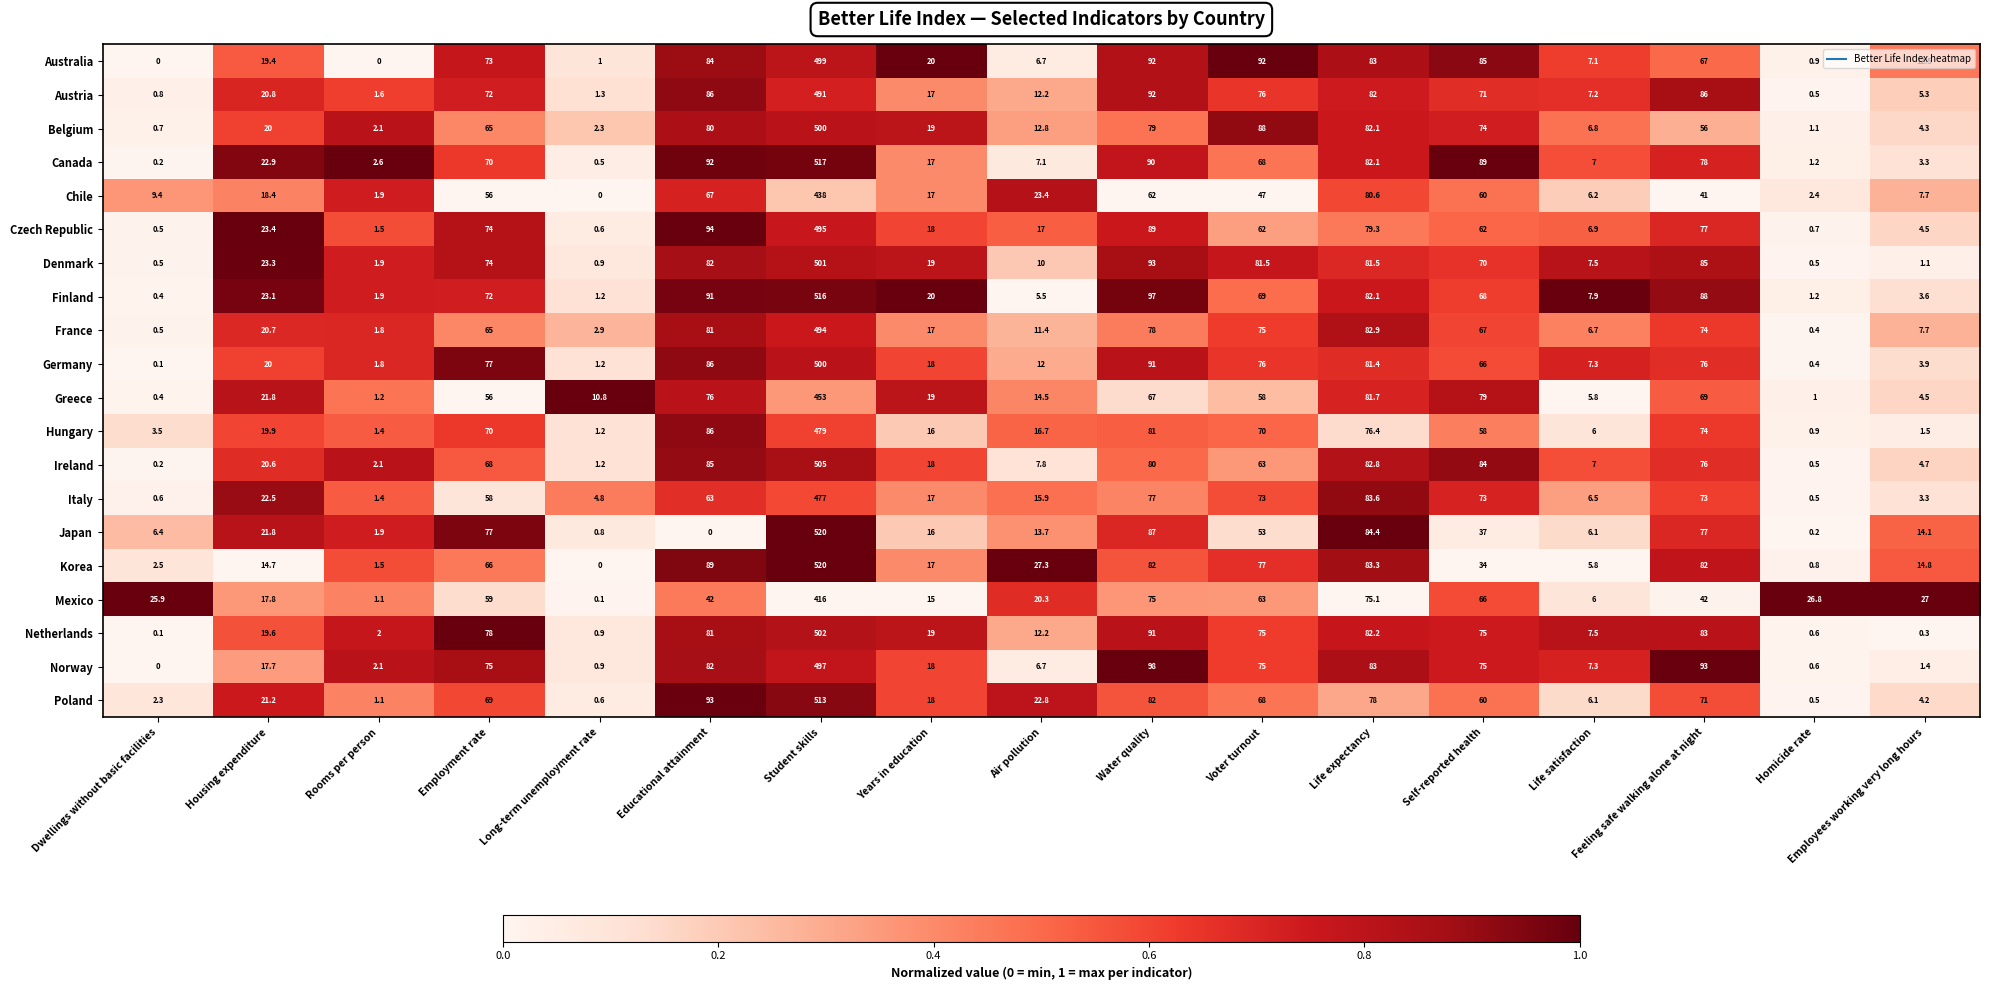

Which category has the highest value across all series?

Student skills